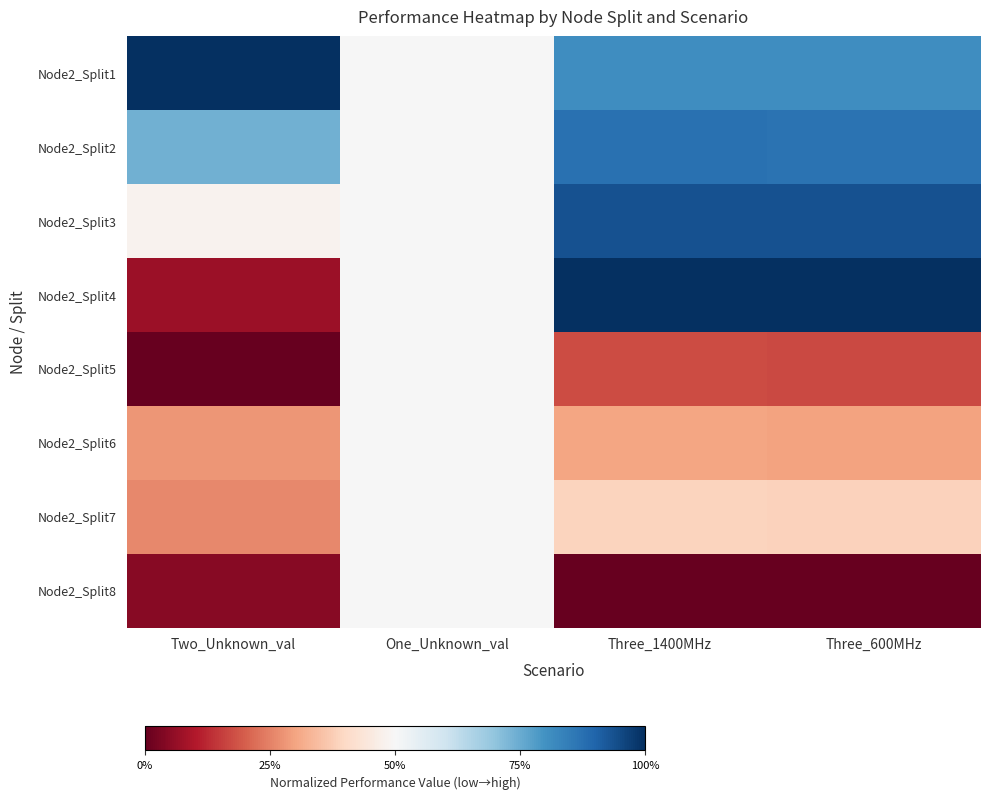

Reading right to left, list all the values displayed in this chart.

Node2_Split1: Three_600MHz=0.8	Three_1400MHz=0.8	One_Unknown_val=0.5	Two_Unknown_val=1.0
Node2_Split2: Three_600MHz=0.9	Three_1400MHz=0.9	One_Unknown_val=0.5	Two_Unknown_val=0.7
Node2_Split3: Three_600MHz=0.9	Three_1400MHz=0.9	One_Unknown_val=0.5	Two_Unknown_val=0.5
Node2_Split4: Three_600MHz=1.0	Three_1400MHz=1.0	One_Unknown_val=0.5	Two_Unknown_val=0.1
Node2_Split5: Three_600MHz=0.2	Three_1400MHz=0.2	One_Unknown_val=0.5	Two_Unknown_val=0.0
Node2_Split6: Three_600MHz=0.3	Three_1400MHz=0.3	One_Unknown_val=0.5	Two_Unknown_val=0.3
Node2_Split7: Three_600MHz=0.4	Three_1400MHz=0.4	One_Unknown_val=0.5	Two_Unknown_val=0.3
Node2_Split8: Three_600MHz=0.0	Three_1400MHz=0.0	One_Unknown_val=0.5	Two_Unknown_val=0.0